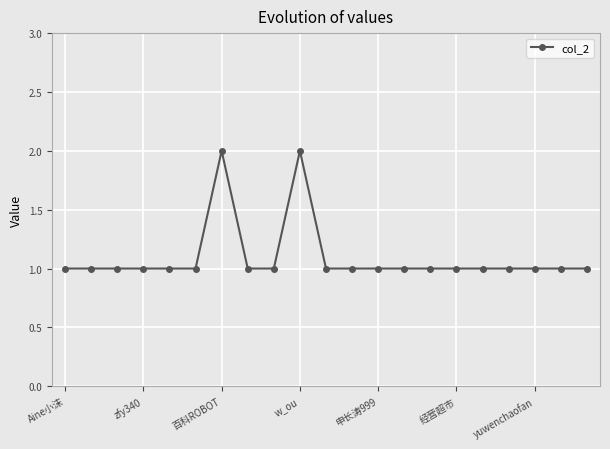

True or false: there are more than 1 points higher than both neighbors.

True